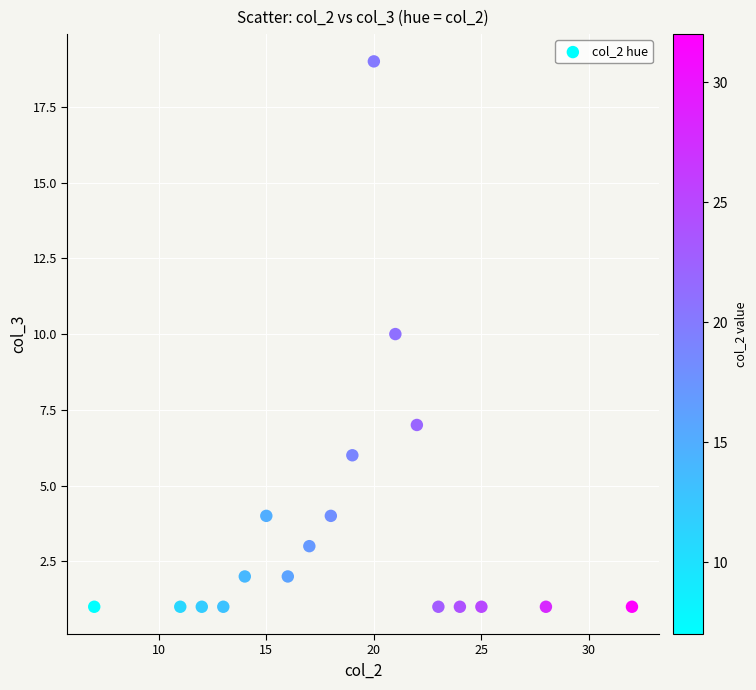

What is the range of X values (max minus min)?

25